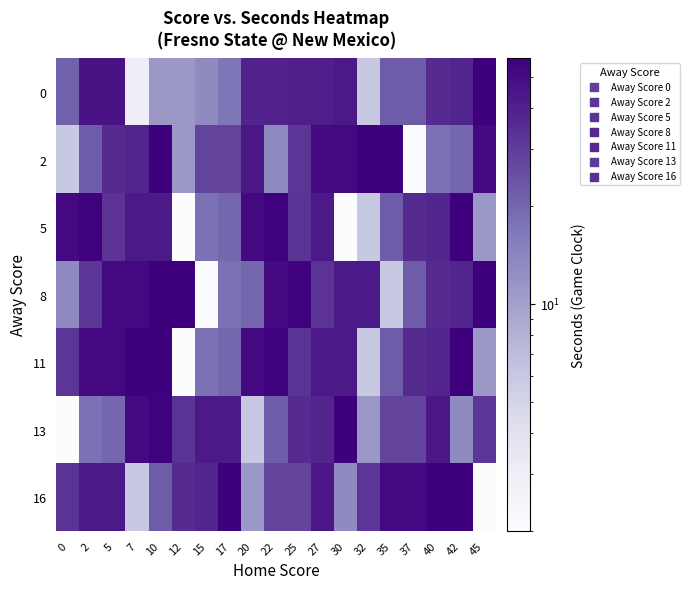

List the series in order of their peak value, highest first.

0, 2, 5, 8, 11, 13, 16